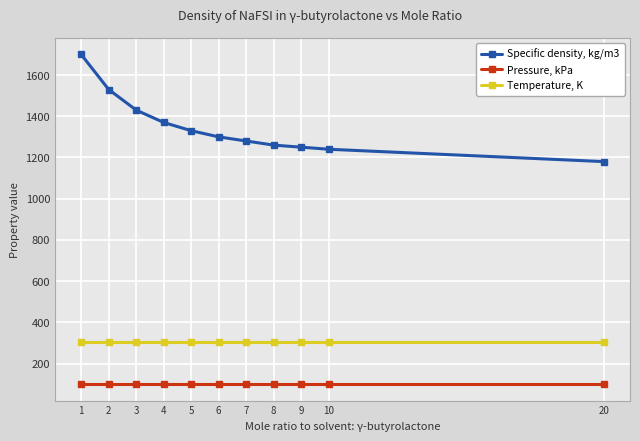

What is the maximum value shown in the chart?

1700.0